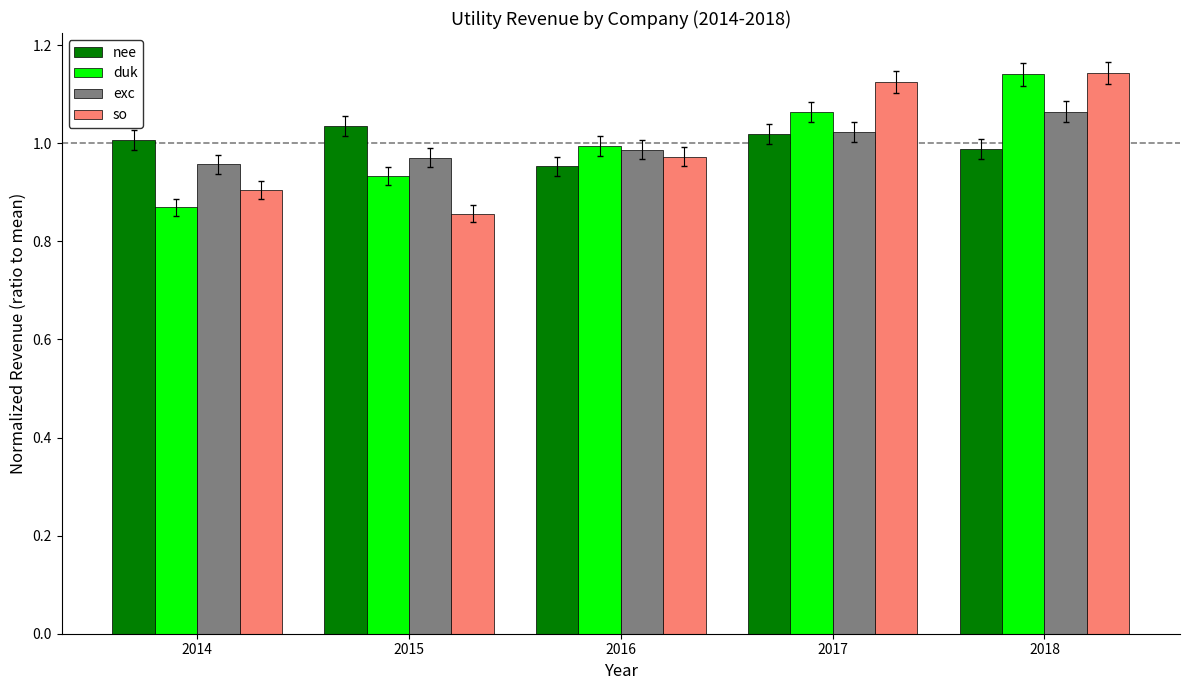

Does the chart contain stacked bars?

No